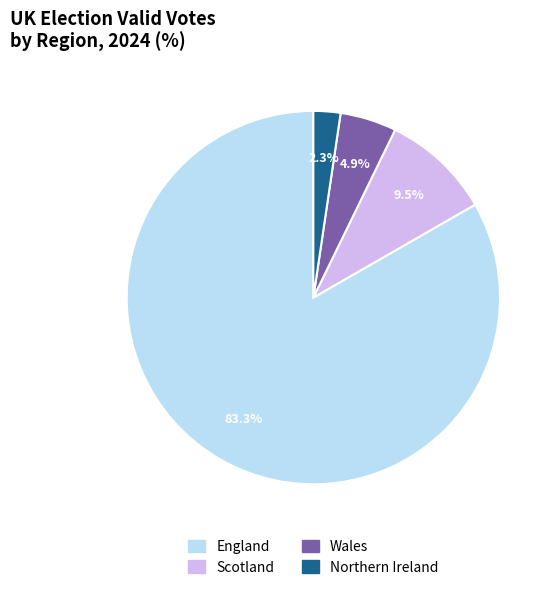

To the nearest percent, what is the average slice percentage?

25%